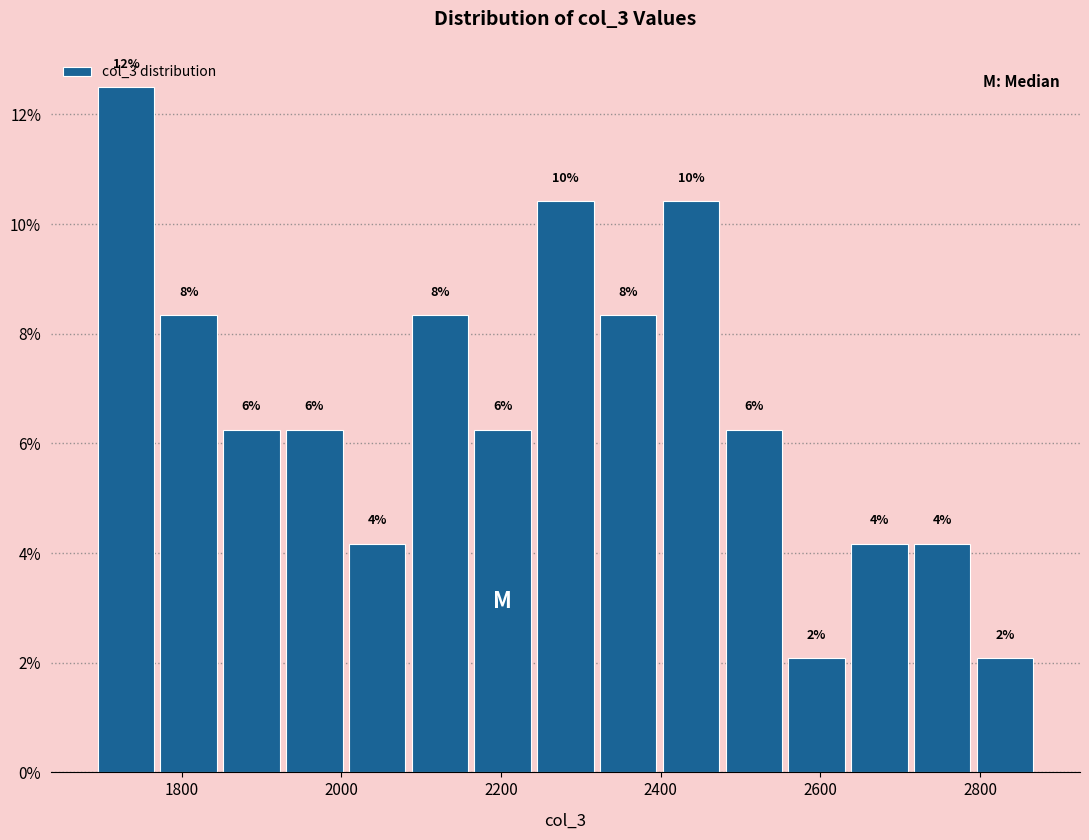

Read against the x-axis, roughly where is the centre of the tallest bar?

1740